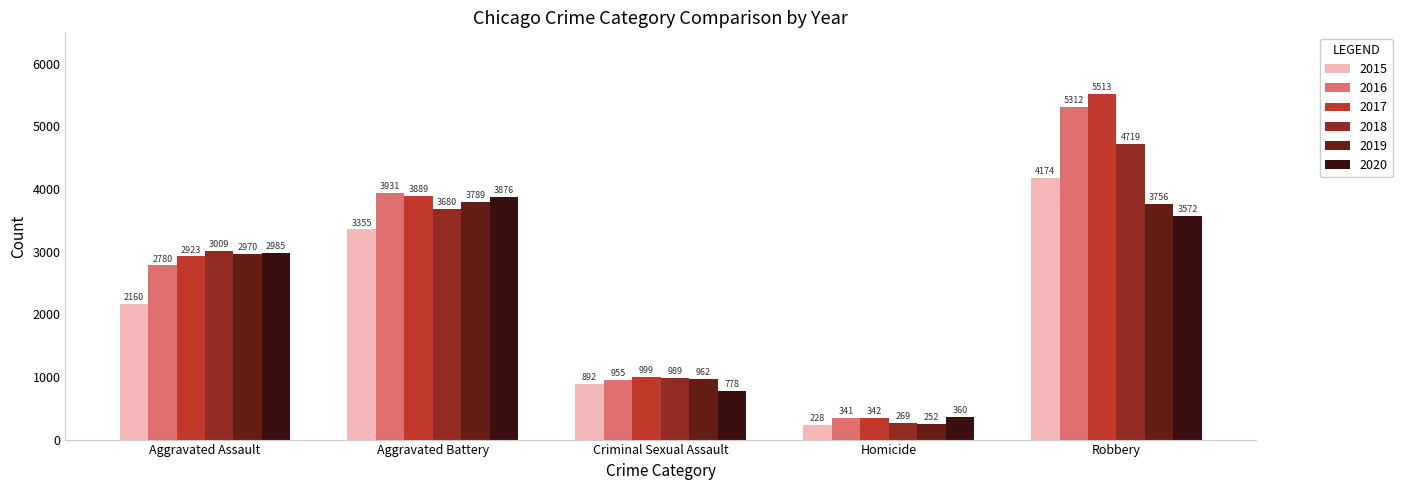

How many distinct data groups are displayed?

6